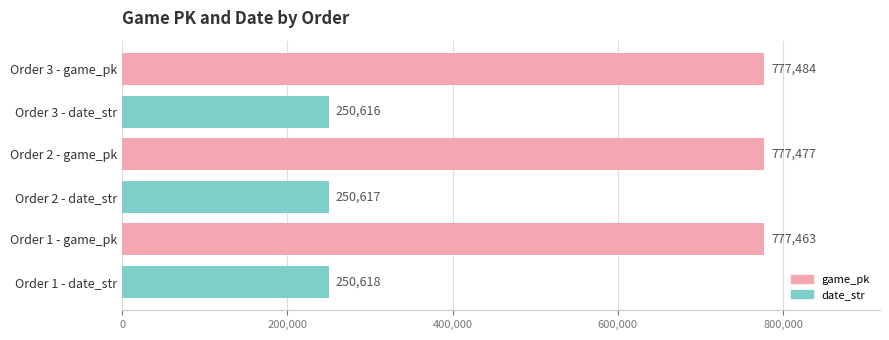

Is it true that game_pk equals 312764 at Order 1 - game_pk?

False